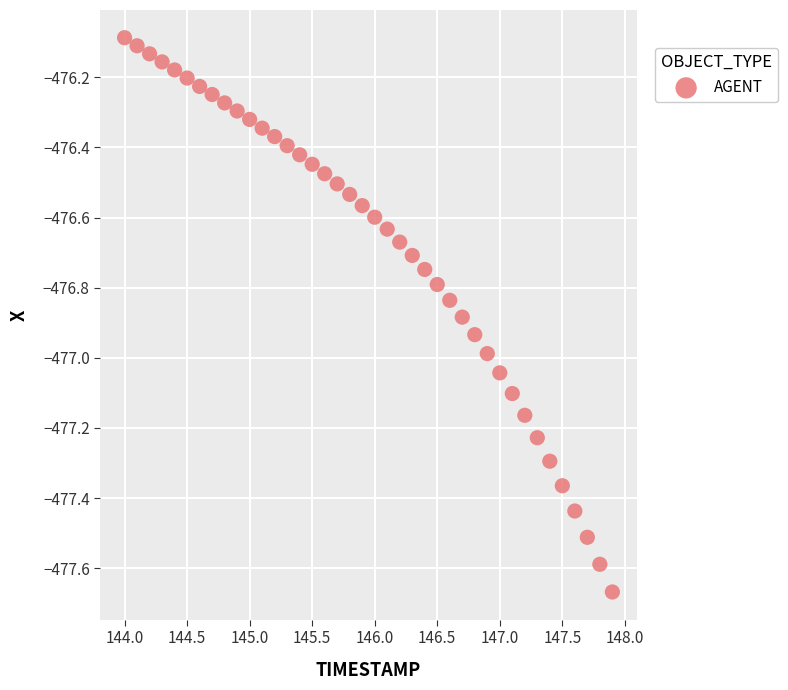

What is the range of Y values (max minus min)?

1.6